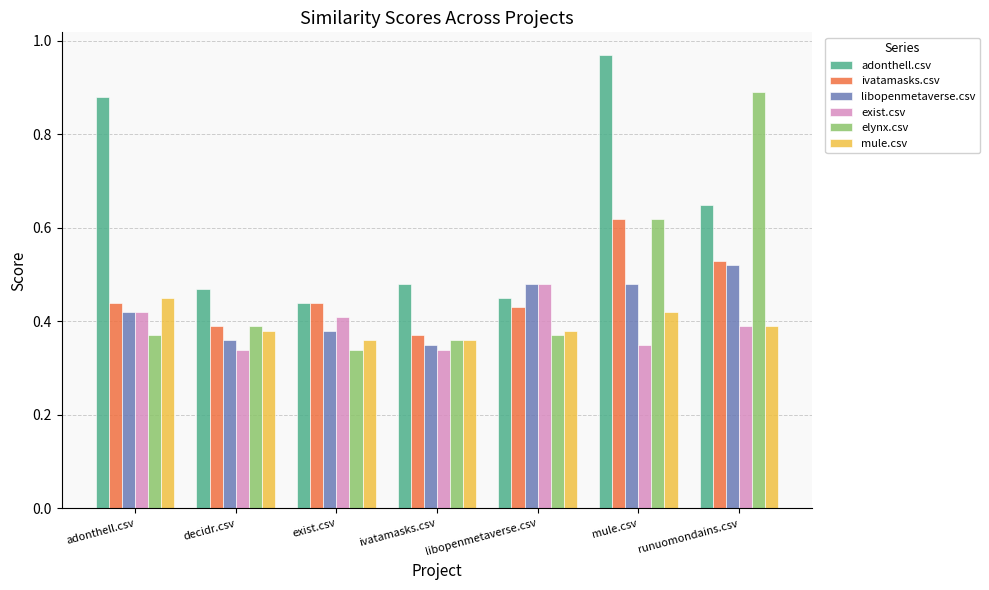

Which series has the largest total across all categories?

adonthell.csv